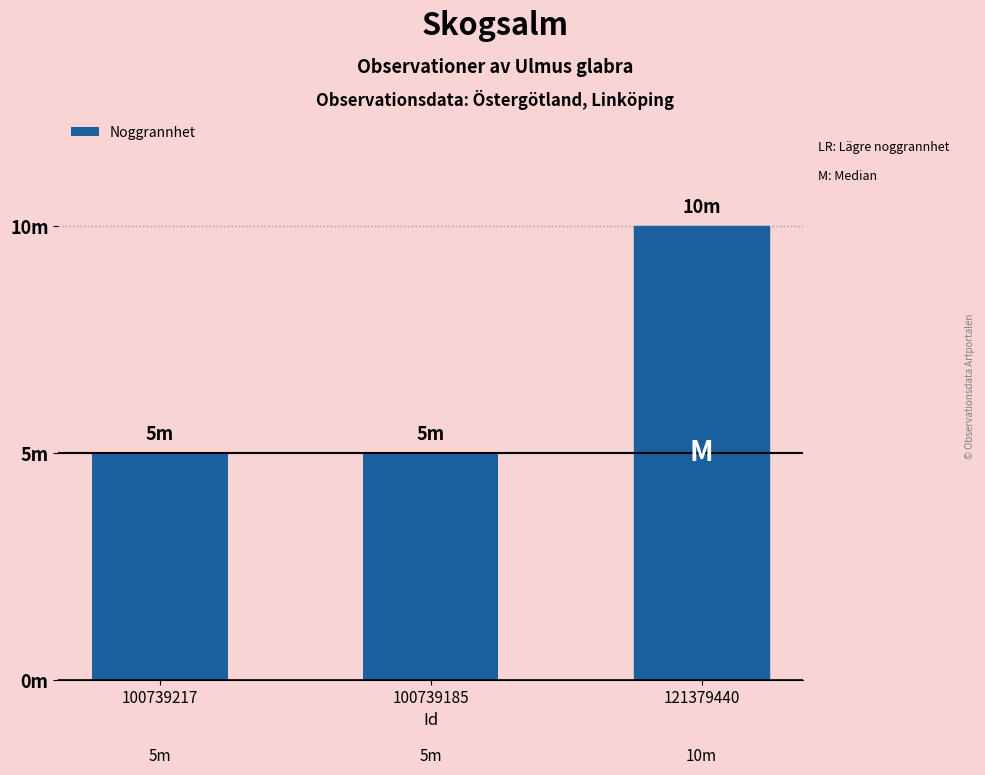

What is the sum of the values at 100739185 and 121379440?

15